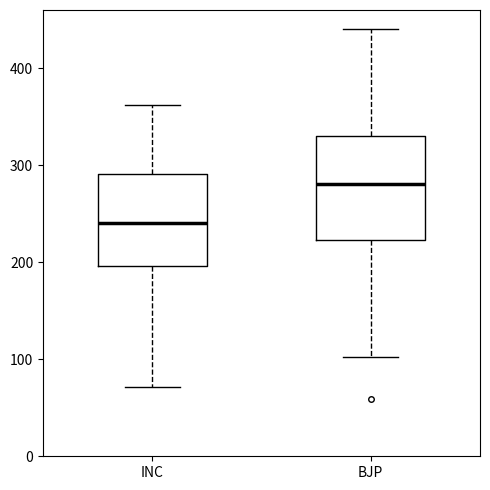

Comparing the boxes themselves (not the whiskers), which one is the tallest?

BJP